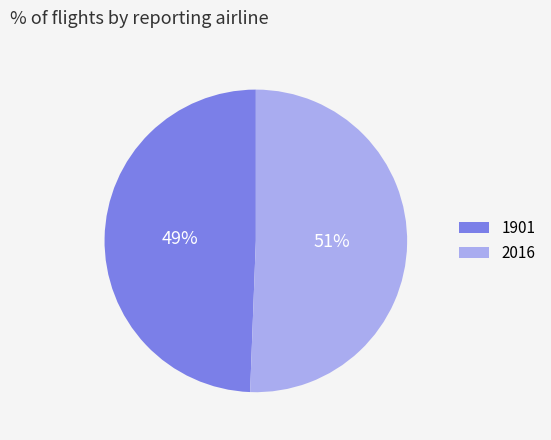

To the nearest percent, what percentage of the pie is 1901?

49%